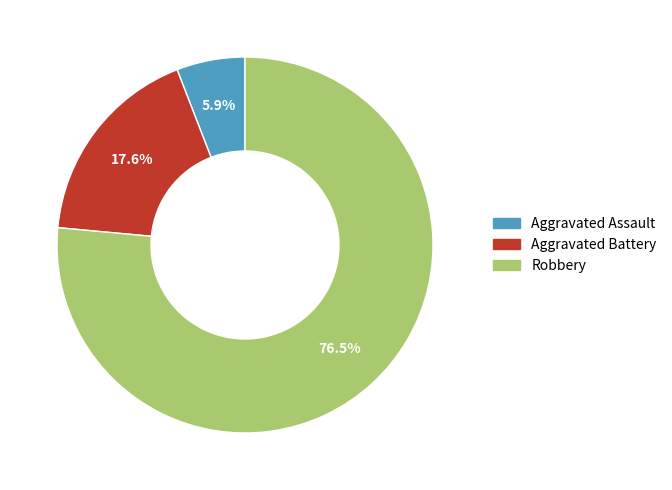

To the nearest percent, what portion does Aggravated Battery represent?

18%